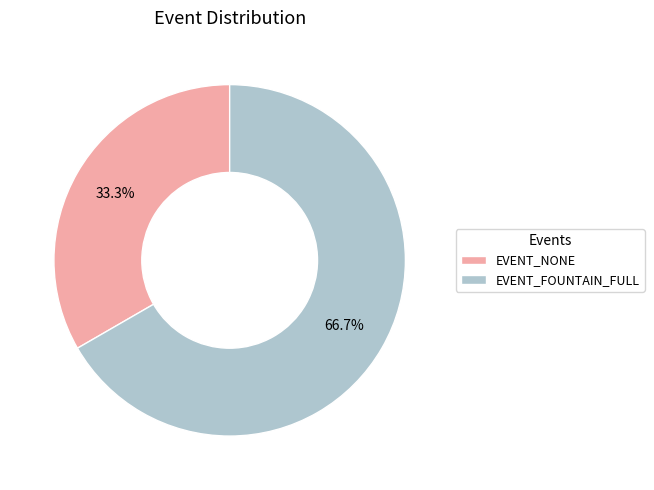

To the nearest percent, what is the difference between the largest and smallest slice percentages?

33%